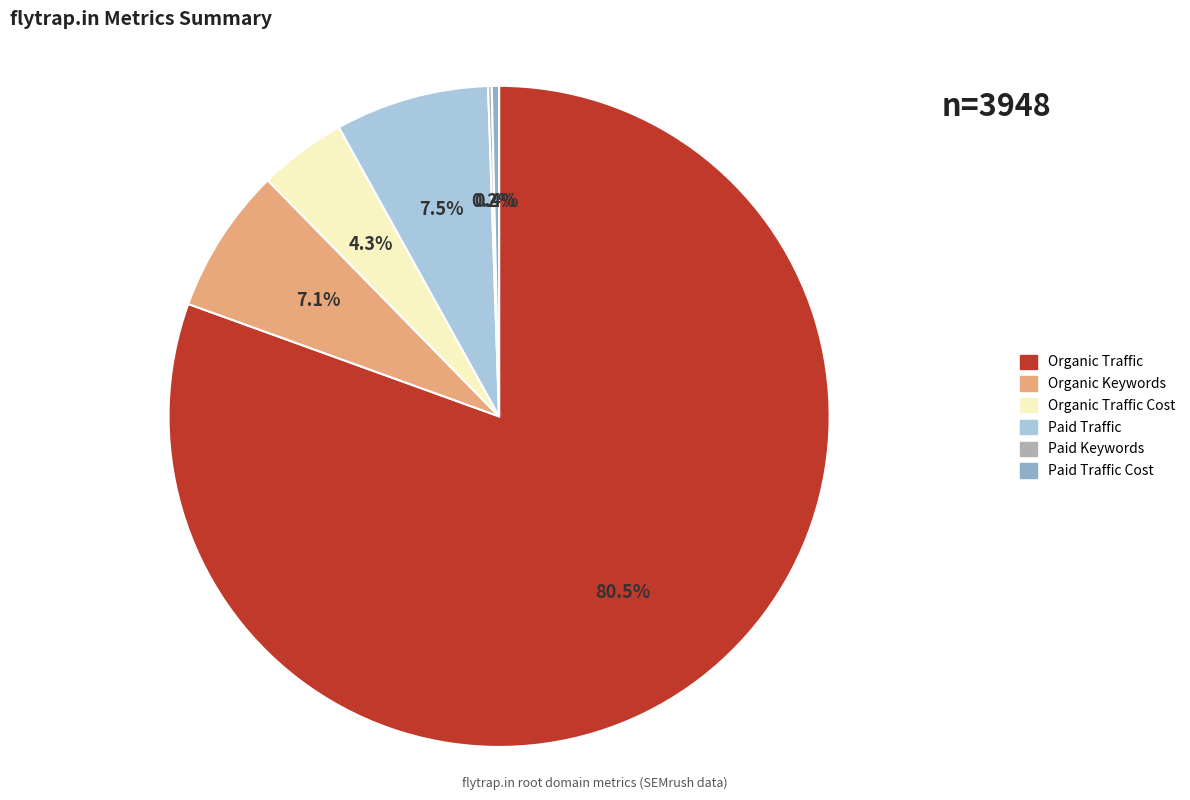

Which slice is the largest?

Organic Traffic